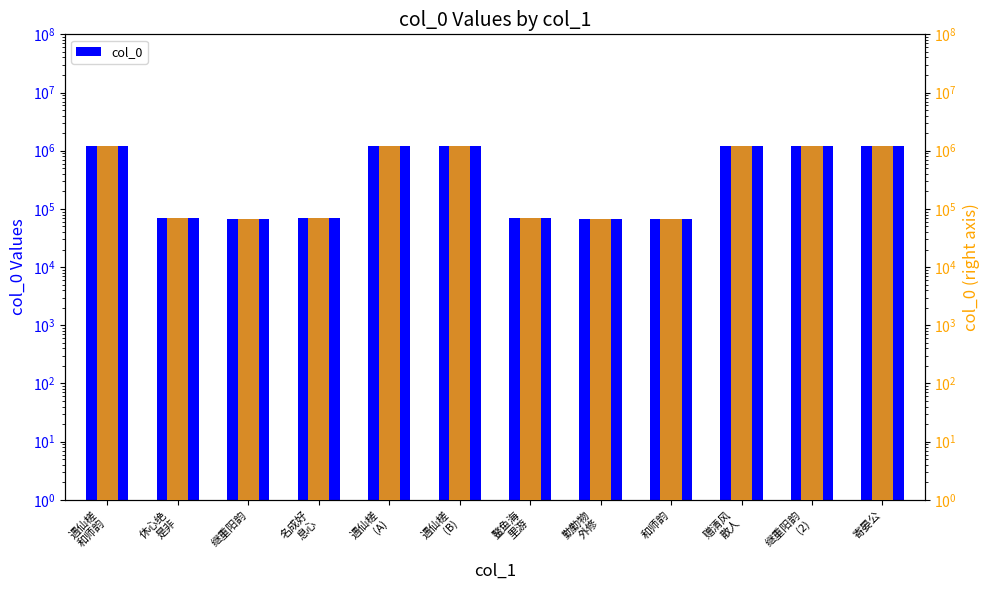

Between 休心绝
是非 and 遇仙槎
和师韵, which is larger?

遇仙槎
和师韵